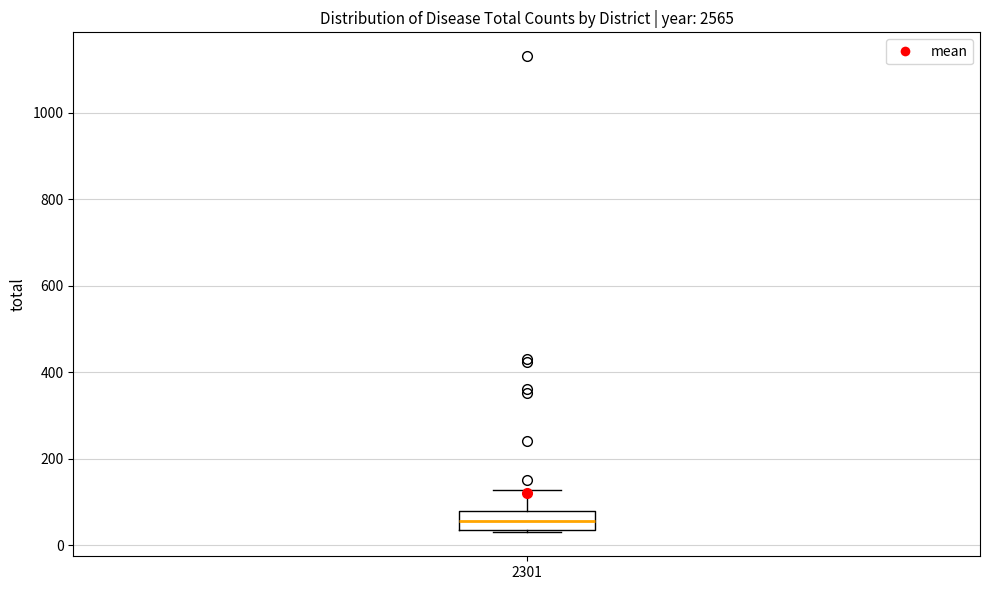

Read this box plot against the y-axis: the position of the median line, the range covered by the box, and the ends of both whiskers. The values are not printed on the chart, so give them approximately, as read against the axis.

median 60, box 40 to 80, whiskers 40 to 120